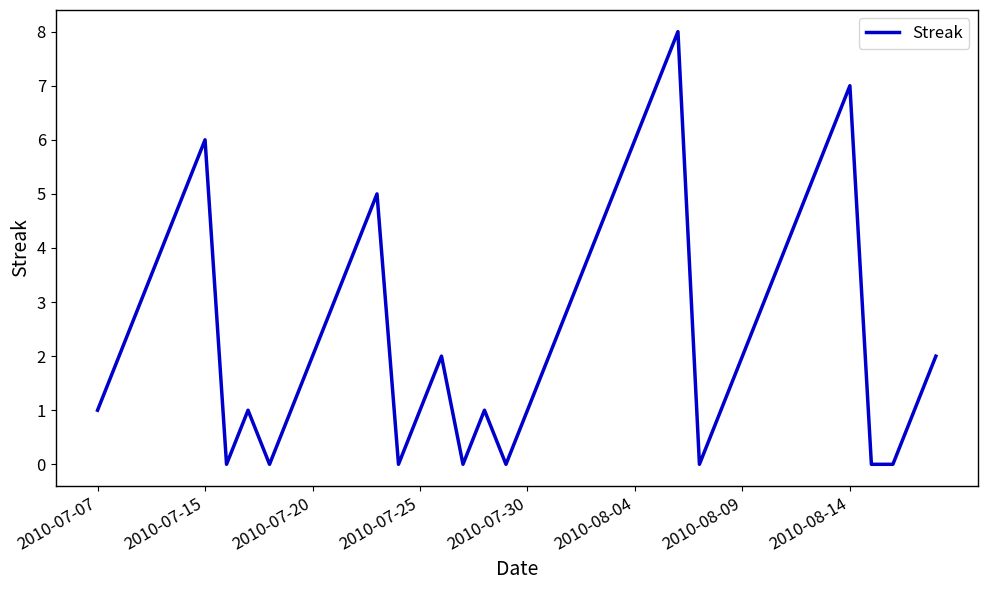

What is the difference between the maximum and minimum values?

8